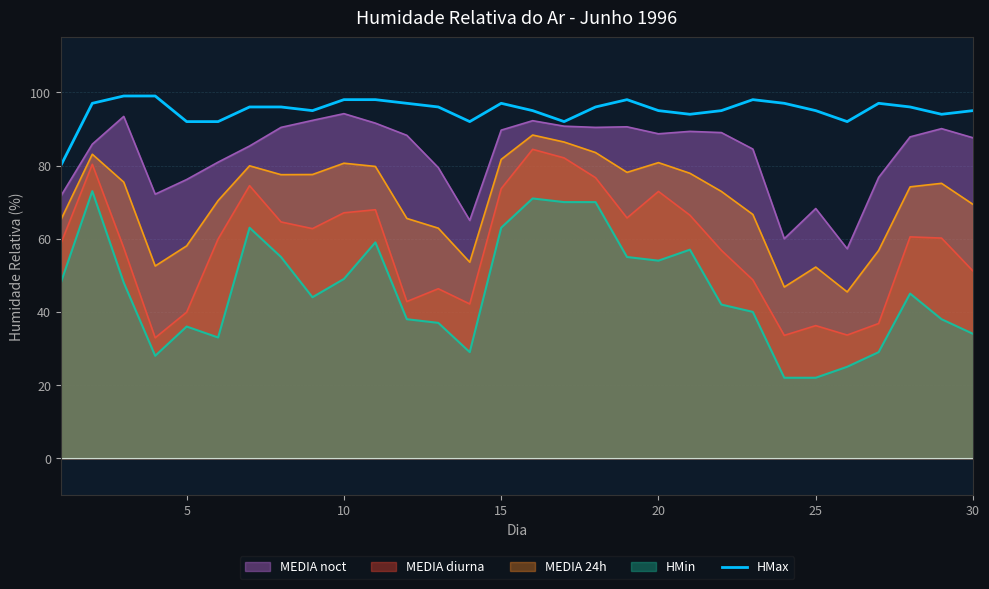

Is it true that the value at 30 is 44?

False